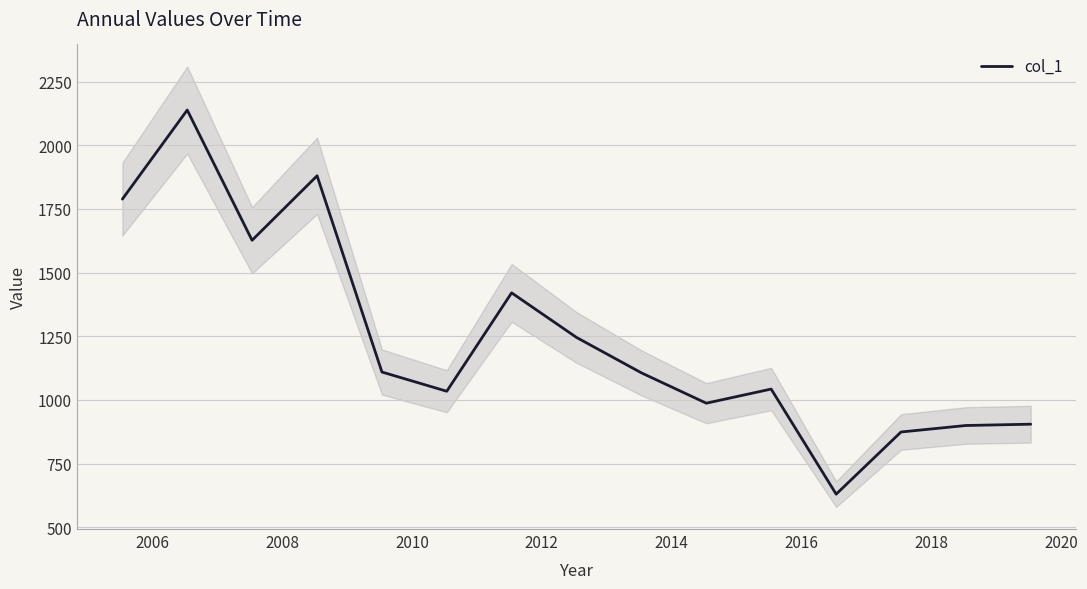

What is the value of the 2nd point from the left?

2138.4